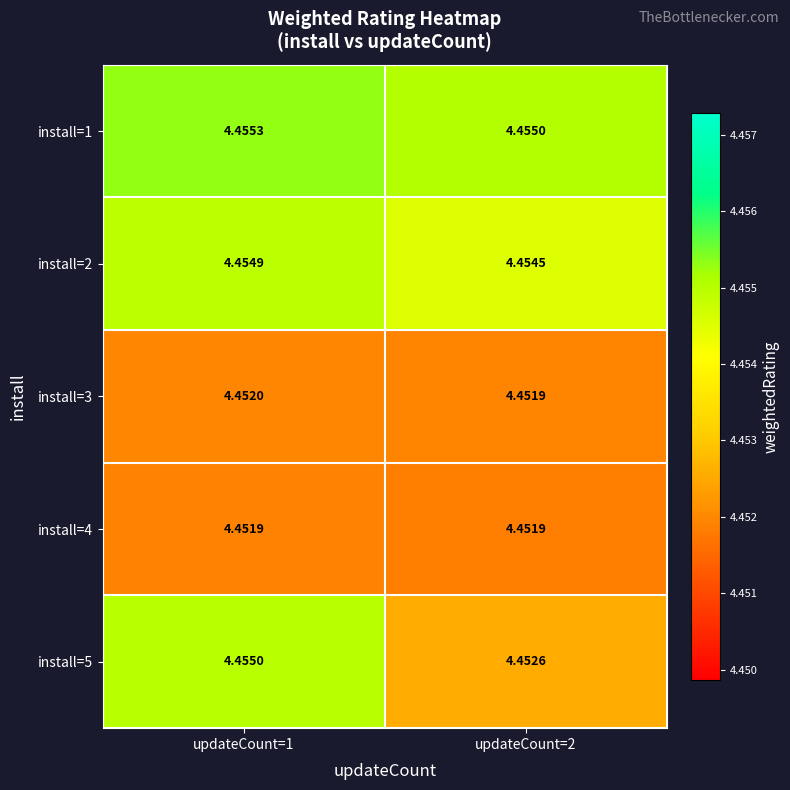

Which series has the largest total across all categories?

install=1